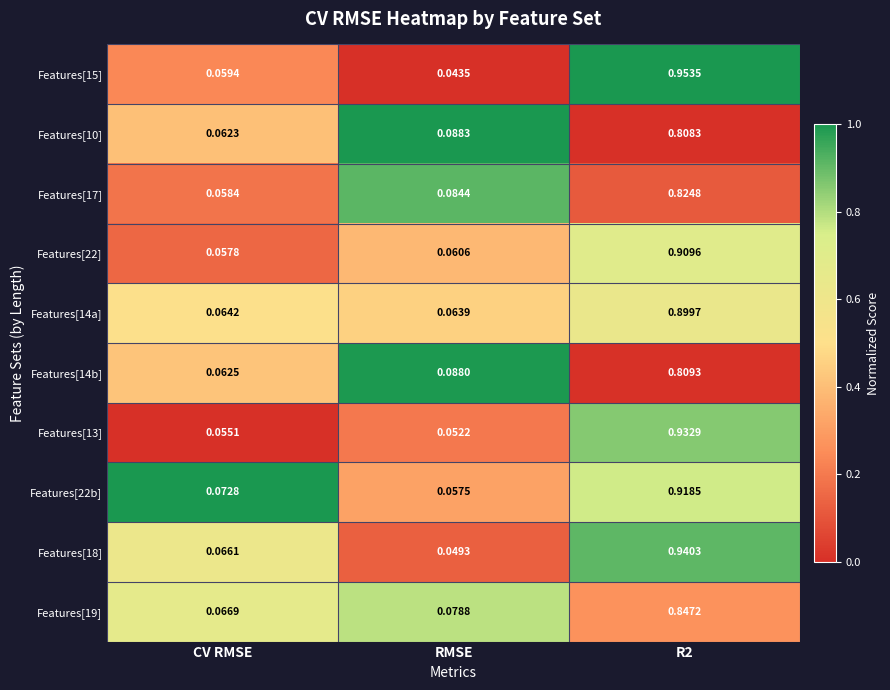

How many data points does each series have?

3